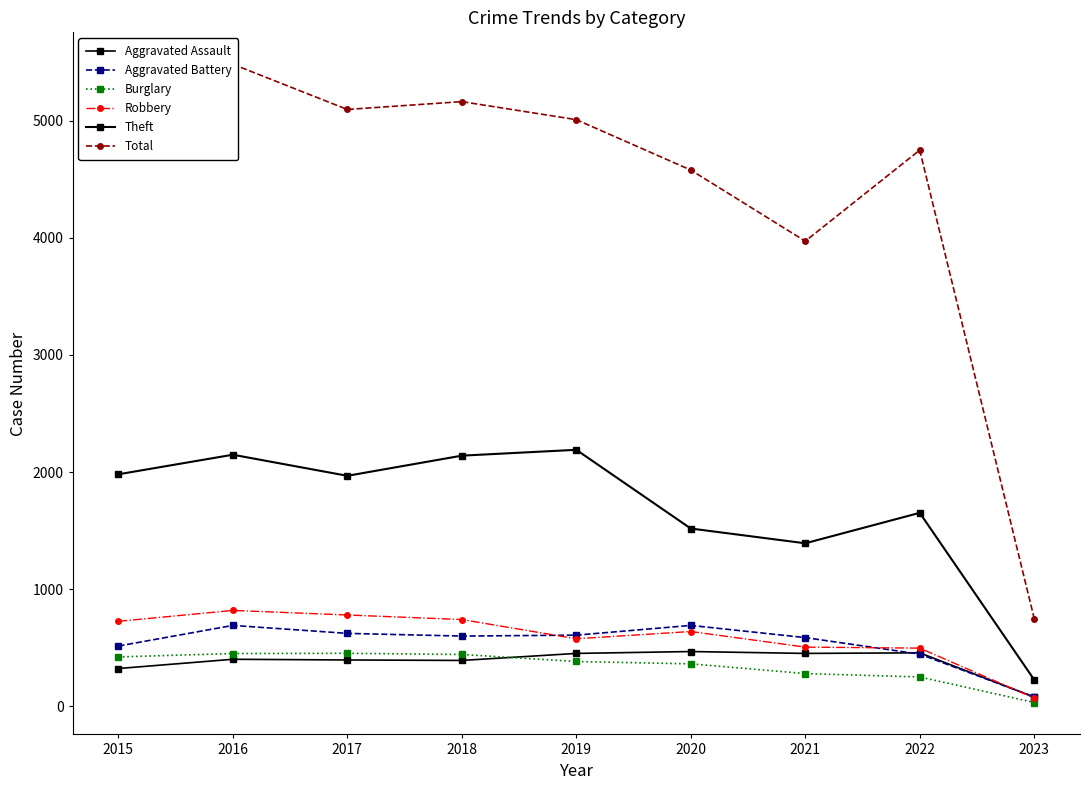

True or false: Robbery and Theft intersect in this chart.

False